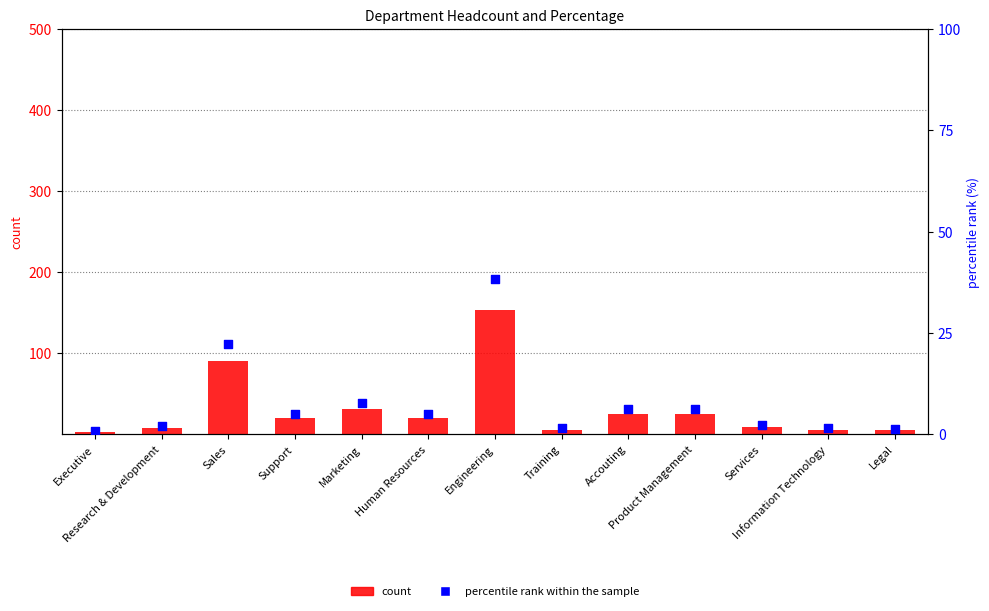

What are all the series names shown in the legend?

count, percentile rank within the sample